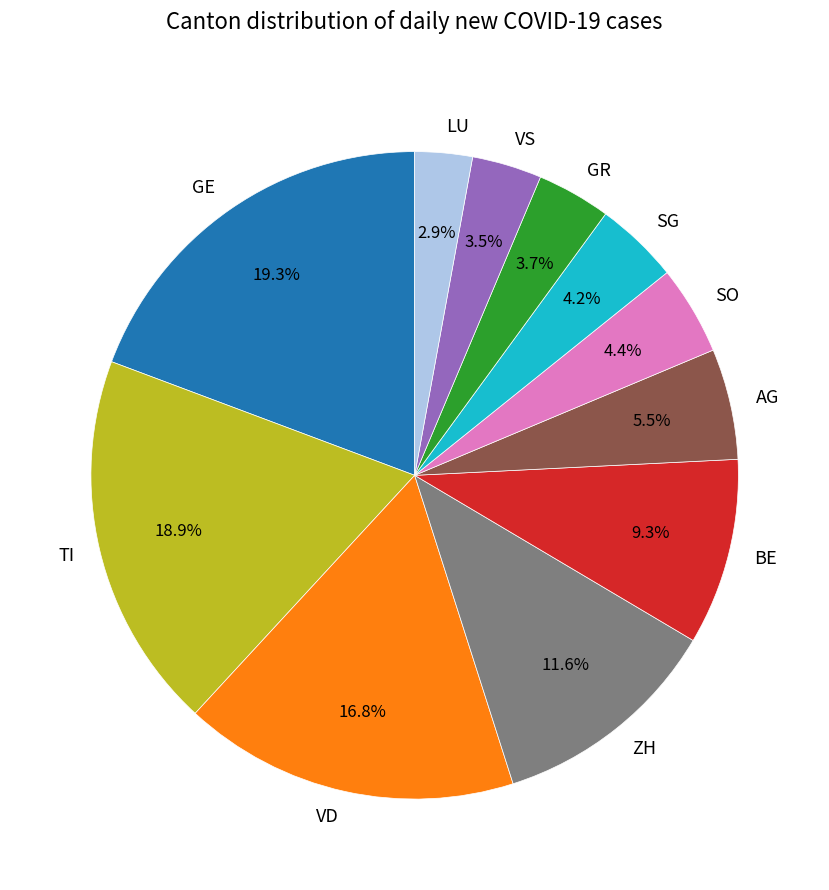

Which has a higher value, ZH or TI?

TI